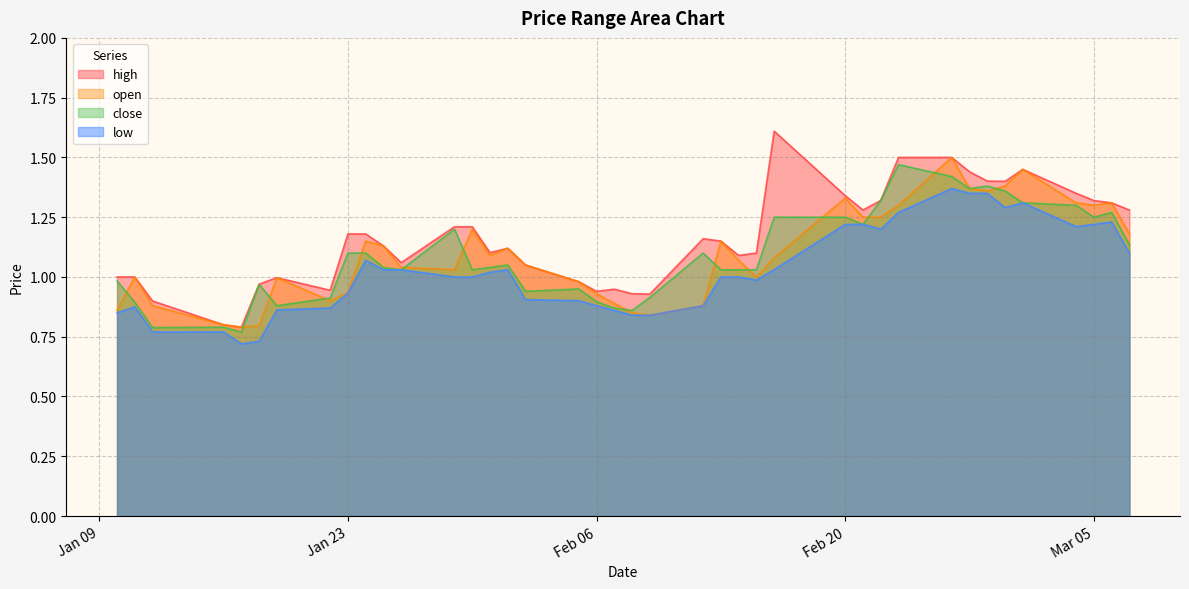

Which series has the widest spread of values?

high